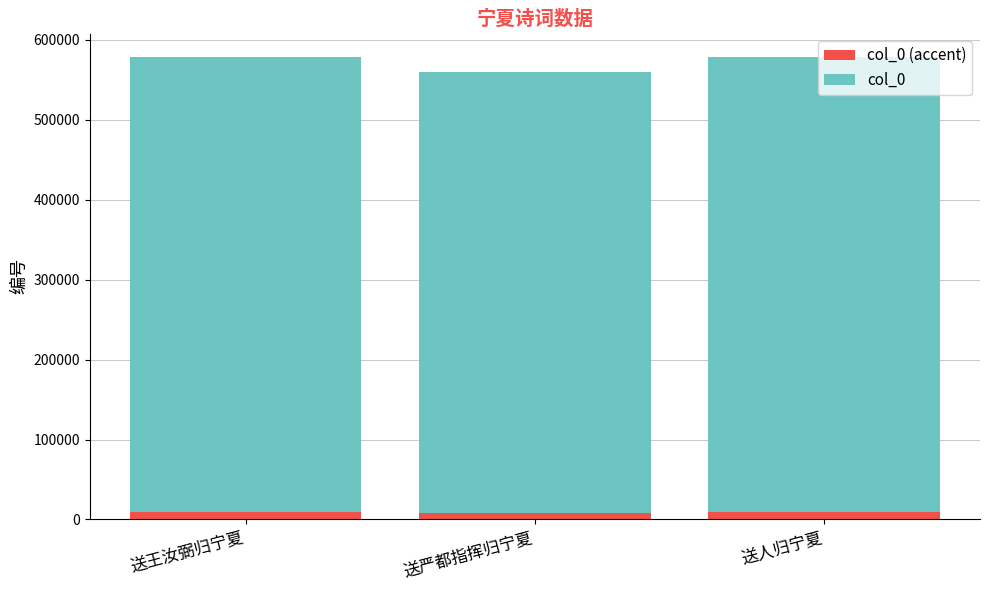

What are all the series names shown in the legend?

col_0 (accent), col_0